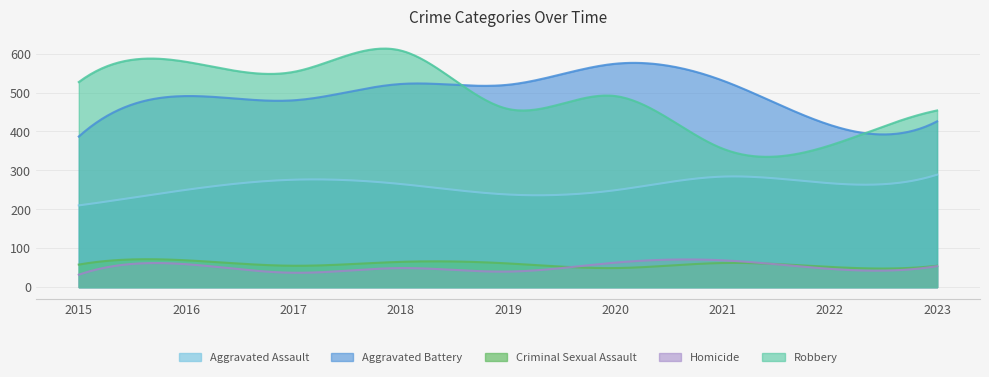

True or false: Homicide and Aggravated Battery intersect in this chart.

False